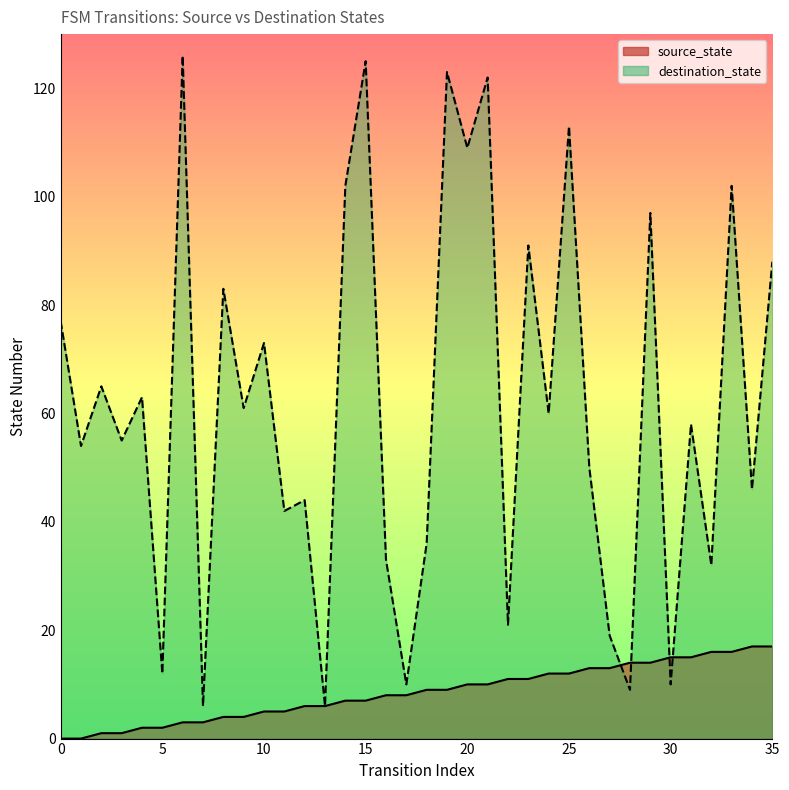

Read the destination_state value at 13, to the nearest 10.

10